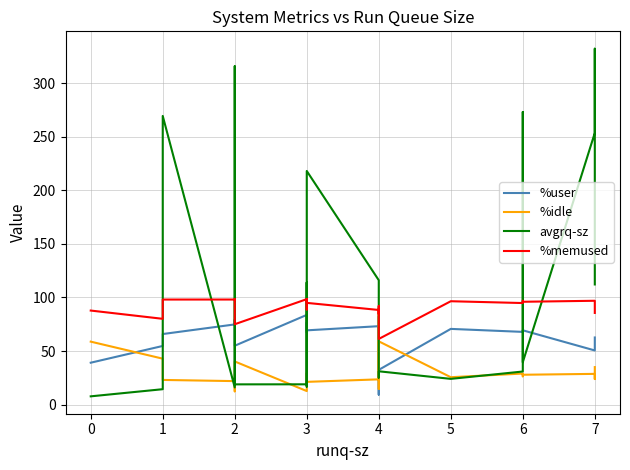

How many lines are shown in the chart?

4